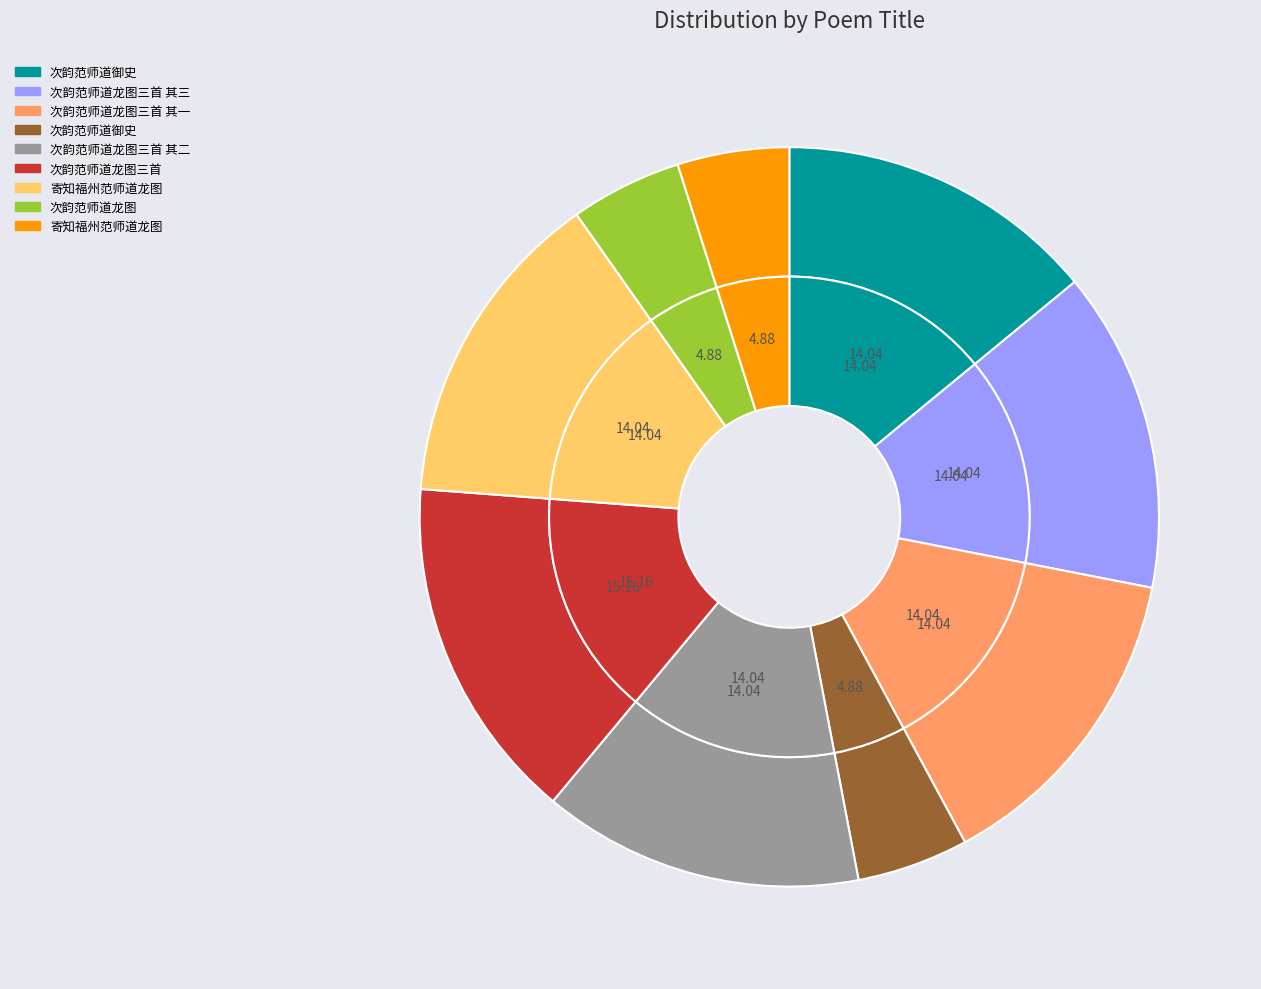

Does 寄知福州范师道龙图 represent more than half of the total?

No